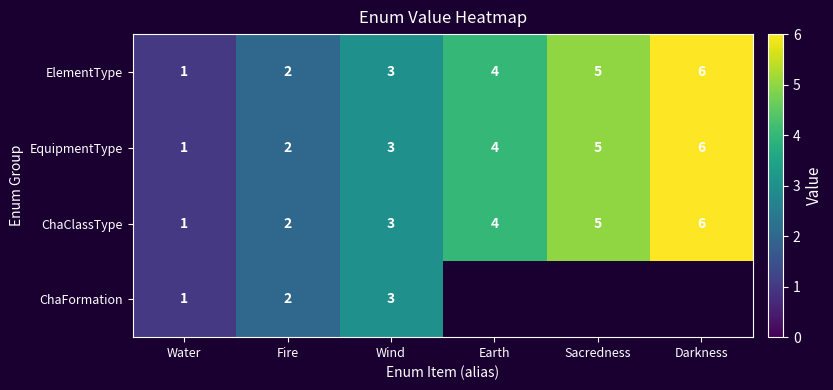

At which label is ElementType closest to 3?

Wind